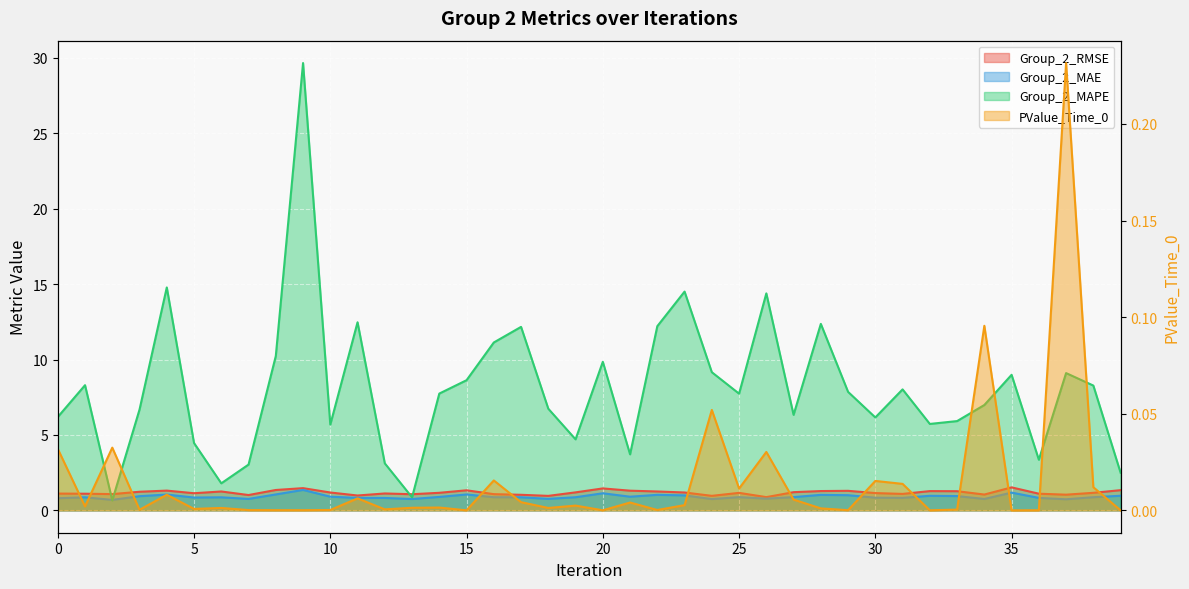

Where is Group_2_RMSE nearest to the value 1?

11